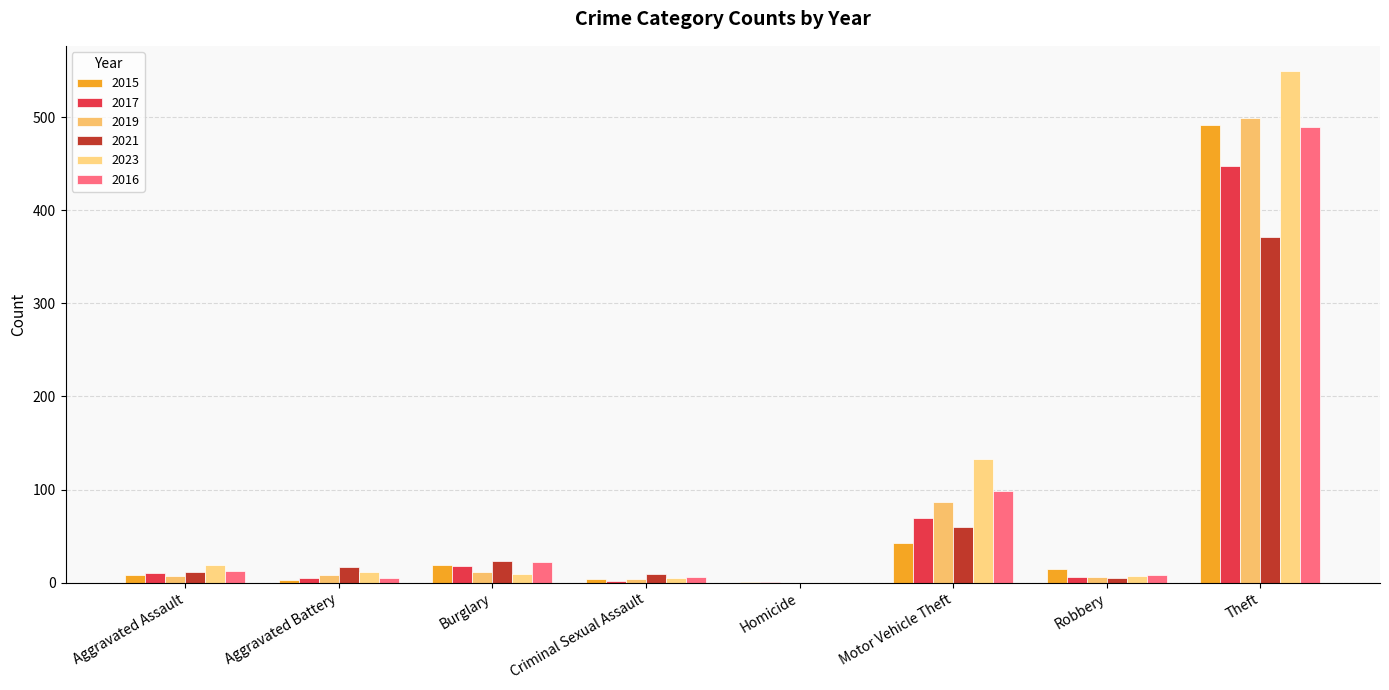

What is the average value of the 2015 series?

73